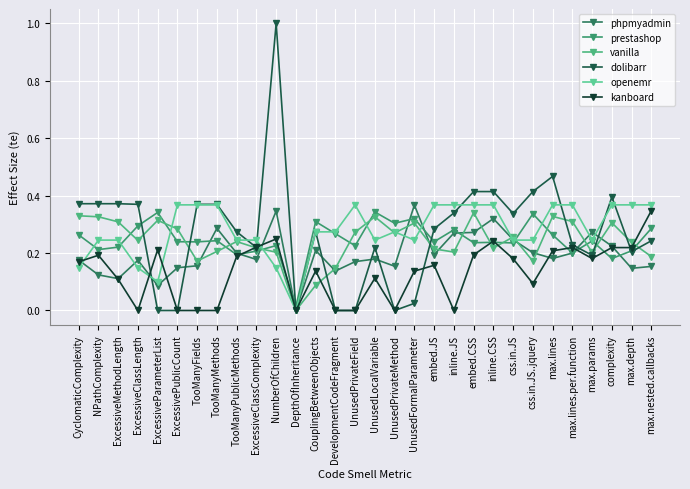

Reading left to right, what are all the values shown in this chart?

phpmyadmin: 0.2	0.1	0.1	0.2	0.1	0.1	0.2	0.3	0.2	0.2	0.3	0.0	0.2	0.1	0.2	0.2	0.2	0.4	0.2	0.3	0.3	0.3	0.2	0.2	0.2	0.2	0.3	0.2	0.1	0.2
prestashop: 0.3	0.2	0.2	0.3	0.3	0.2	0.2	0.2	0.2	0.2	0.2	0.0	0.3	0.3	0.2	0.3	0.3	0.3	0.2	0.3	0.2	0.2	0.2	0.3	0.3	0.2	0.2	0.2	0.2	0.3
vanilla: 0.3	0.3	0.3	0.2	0.3	0.3	0.2	0.2	0.2	0.2	0.2	0.0	0.1	0.1	0.3	0.3	0.3	0.3	0.2	0.2	0.3	0.2	0.3	0.2	0.3	0.3	0.2	0.3	0.2	0.2
dolibarr: 0.4	0.4	0.4	0.4	0.0	0.0	0.4	0.4	0.3	0.2	1.0	0.0	0.3	0.0	0.0	0.2	0.0	0.0	0.3	0.3	0.4	0.4	0.3	0.4	0.5	0.2	0.2	0.4	0.2	0.2
openemr: 0.1	0.2	0.2	0.1	0.1	0.4	0.4	0.4	0.2	0.2	0.1	0.0	0.3	0.3	0.4	0.2	0.3	0.2	0.4	0.4	0.4	0.4	0.2	0.2	0.4	0.4	0.2	0.4	0.4	0.4
kanboard: 0.2	0.2	0.1	0.0	0.2	0.0	0.0	0.0	0.2	0.2	0.2	0.0	0.1	0.0	0.0	0.1	0.0	0.1	0.2	0.0	0.2	0.2	0.2	0.1	0.2	0.2	0.2	0.2	0.2	0.3